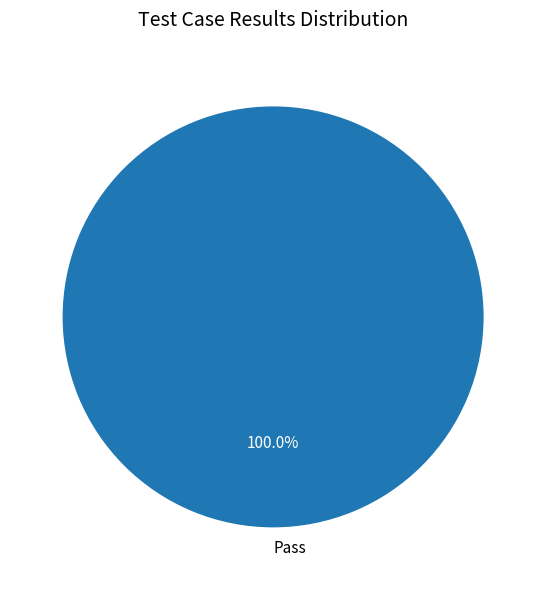

Count the number of slices in the pie.

1